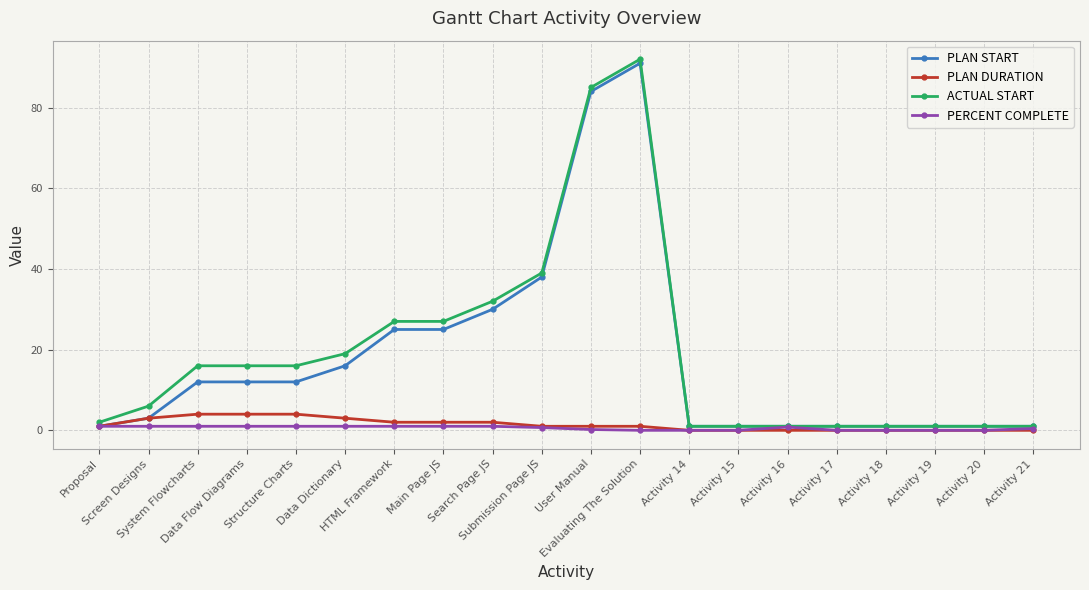

What is the greatest value displayed?

92.0